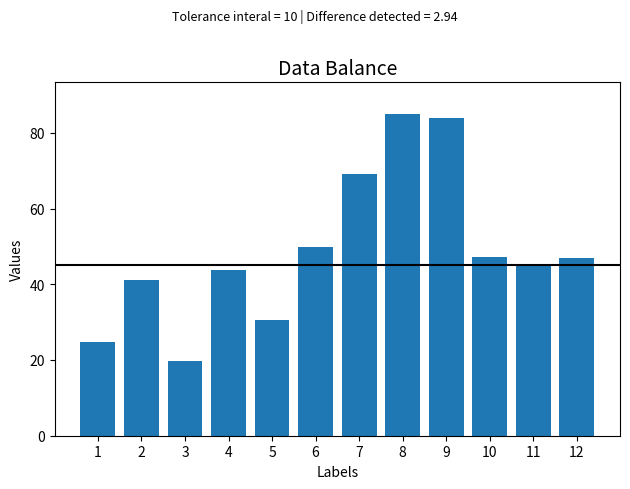

Between 3 and 2, which is larger?

2